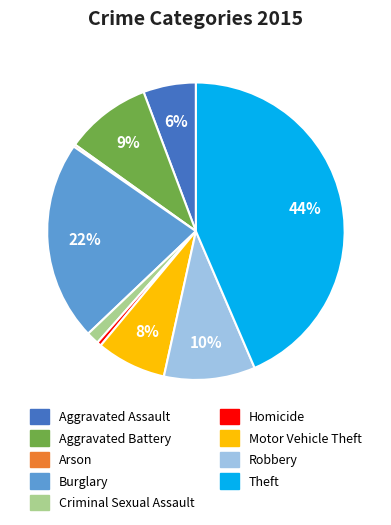

Is the sum of Aggravated Assault and Criminal Sexual Assault greater than half?

No